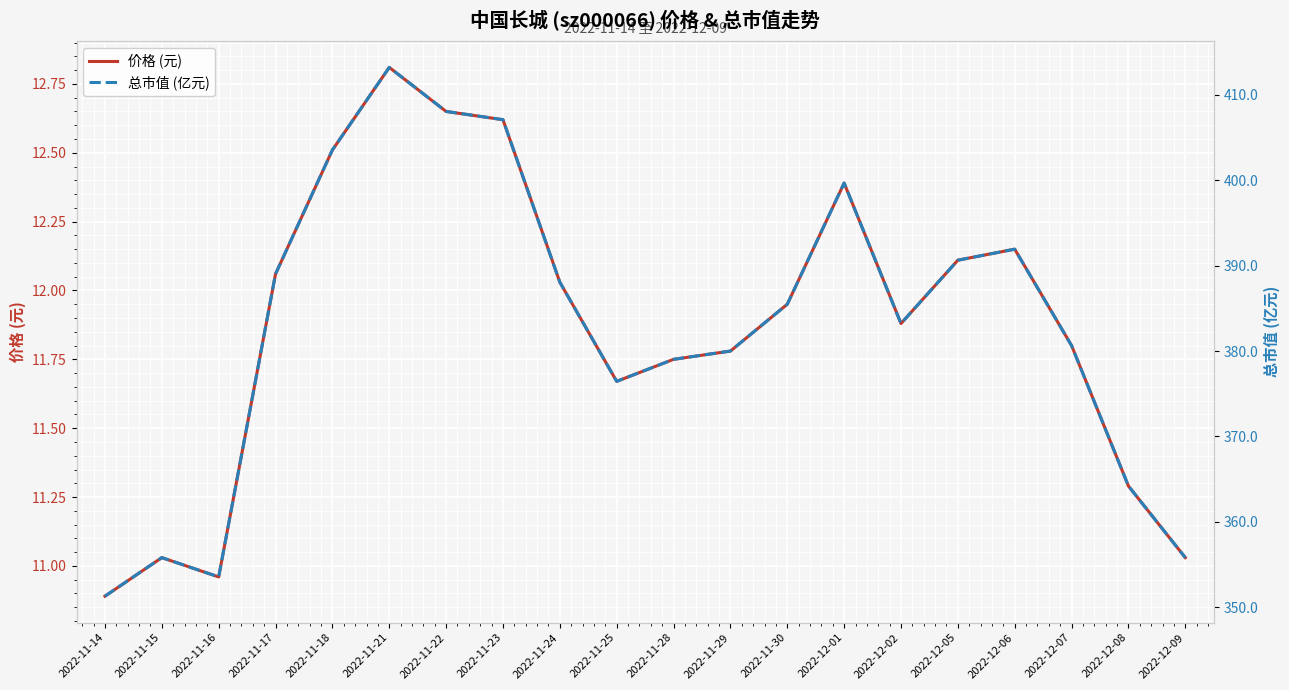

Is the value of 价格 (元) at 2022-11-14 greater than the value of 总市值 (亿元) at 2022-12-05?

No